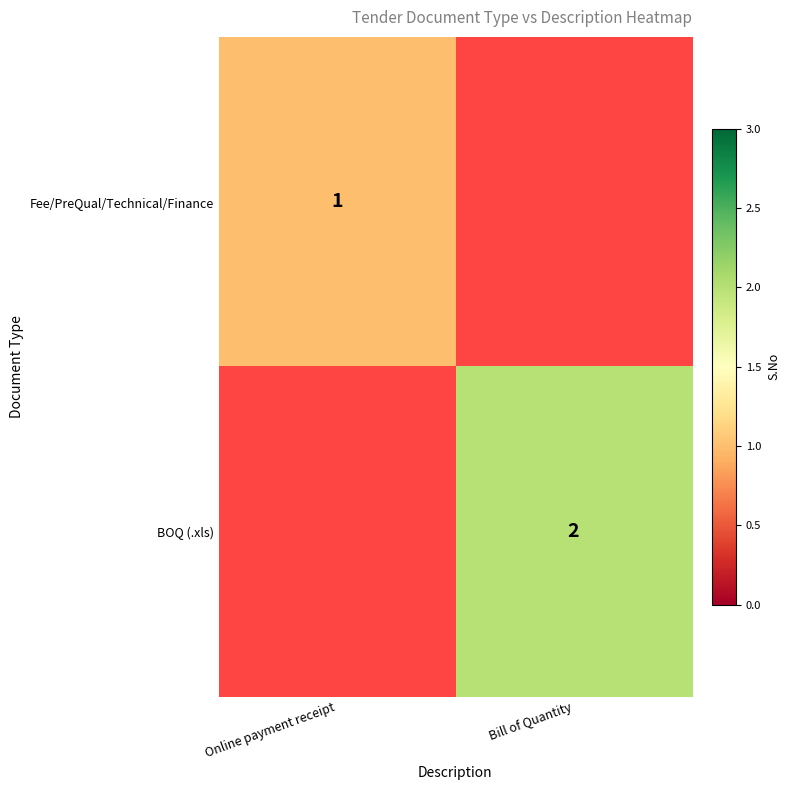

Is it true that Fee/PreQual/Technical/Finance equals 2 at Online payment receipt?

False